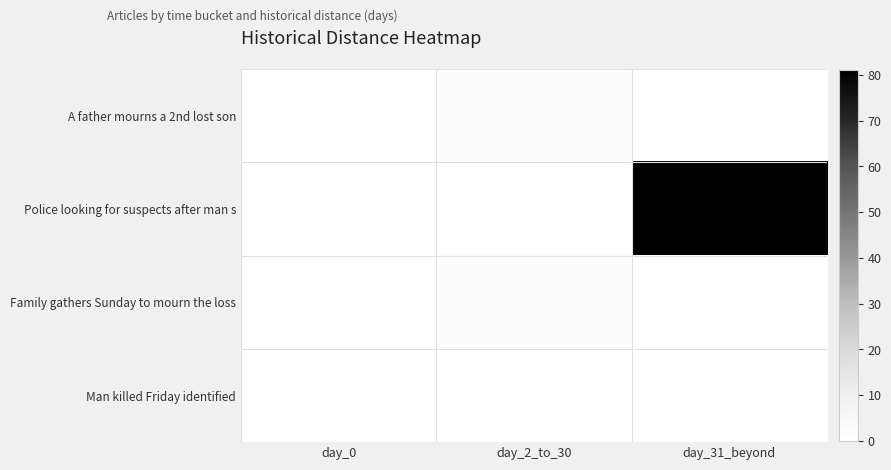

Reading right to left, what are all the values shown in this chart?

A father mourns a 2nd lost son: day_31_beyond=0	day_2_to_30=2	day_0=0
Police looking for suspects after man s: day_31_beyond=81	day_2_to_30=0	day_0=0
Family gathers Sunday to mourn the loss: day_31_beyond=0	day_2_to_30=2	day_0=0
Man killed Friday identified: day_31_beyond=0	day_2_to_30=0	day_0=0